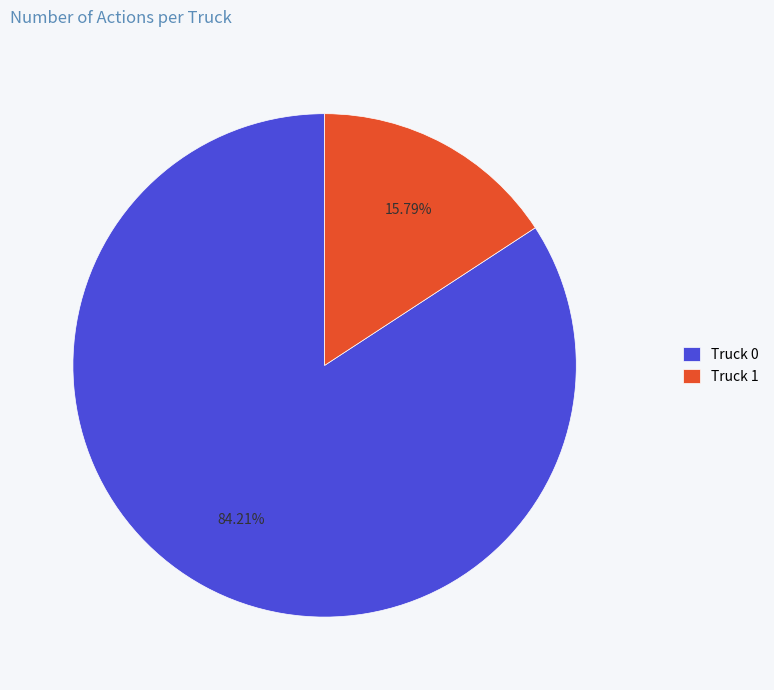

To the nearest percent, what portion does Truck 0 represent?

84%